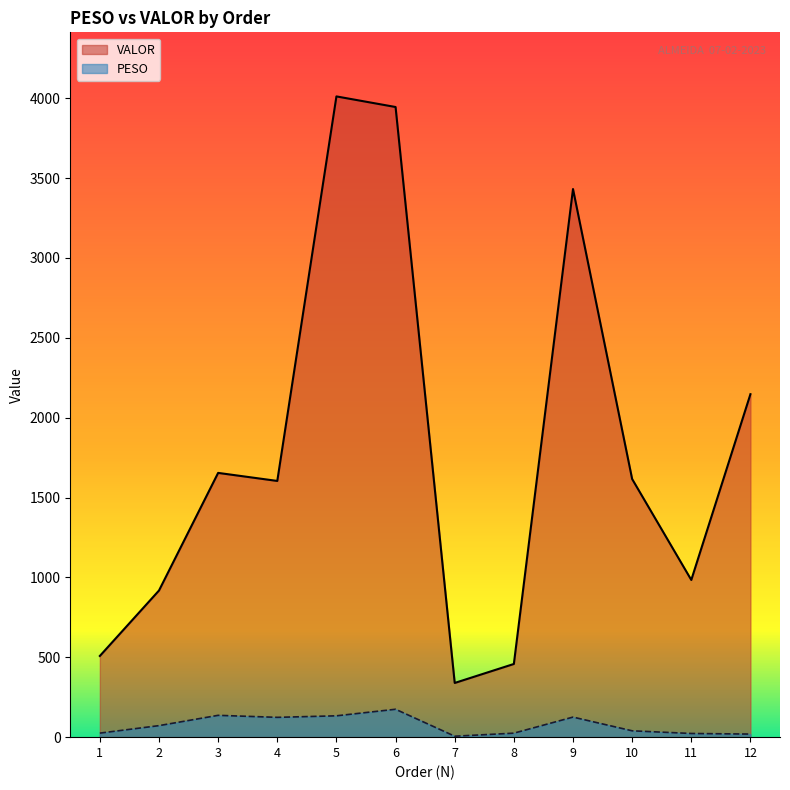

True or false: PESO and VALOR cross at least once.

False